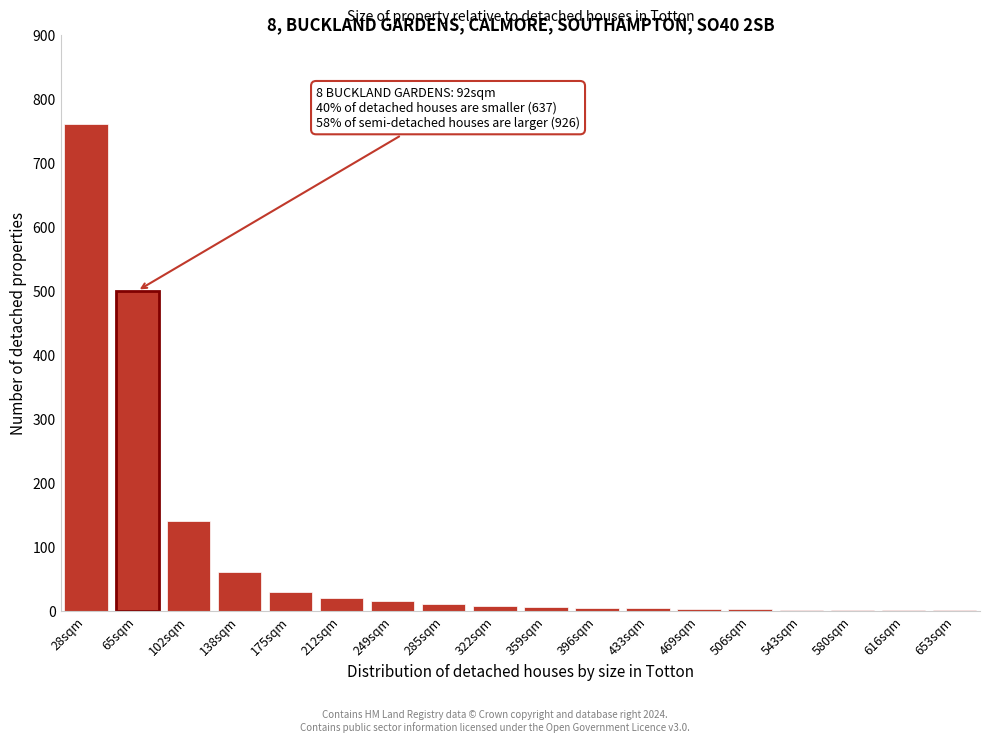

Which label corresponds to the largest value in the chart?

28sqm